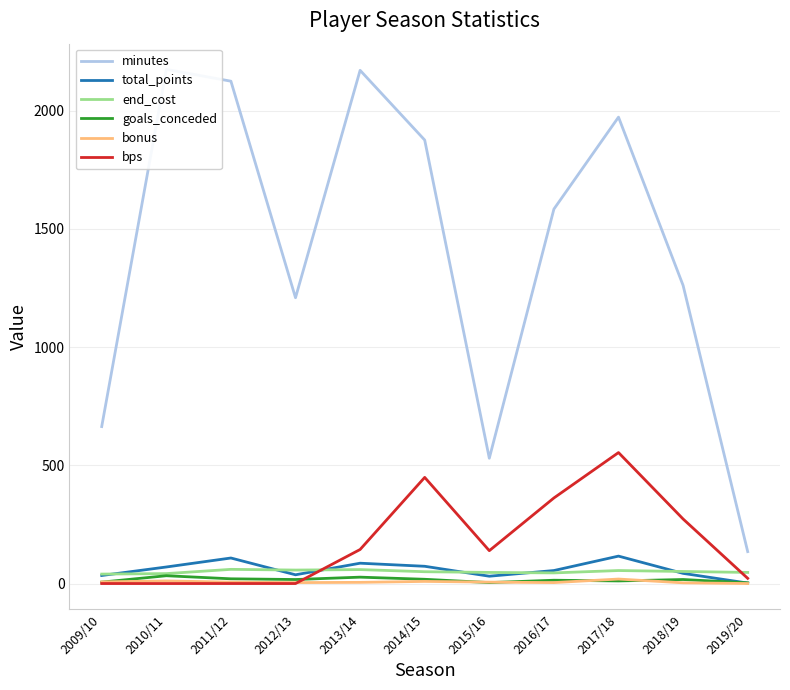

Where does the total_points series first go above 55?

2010/11